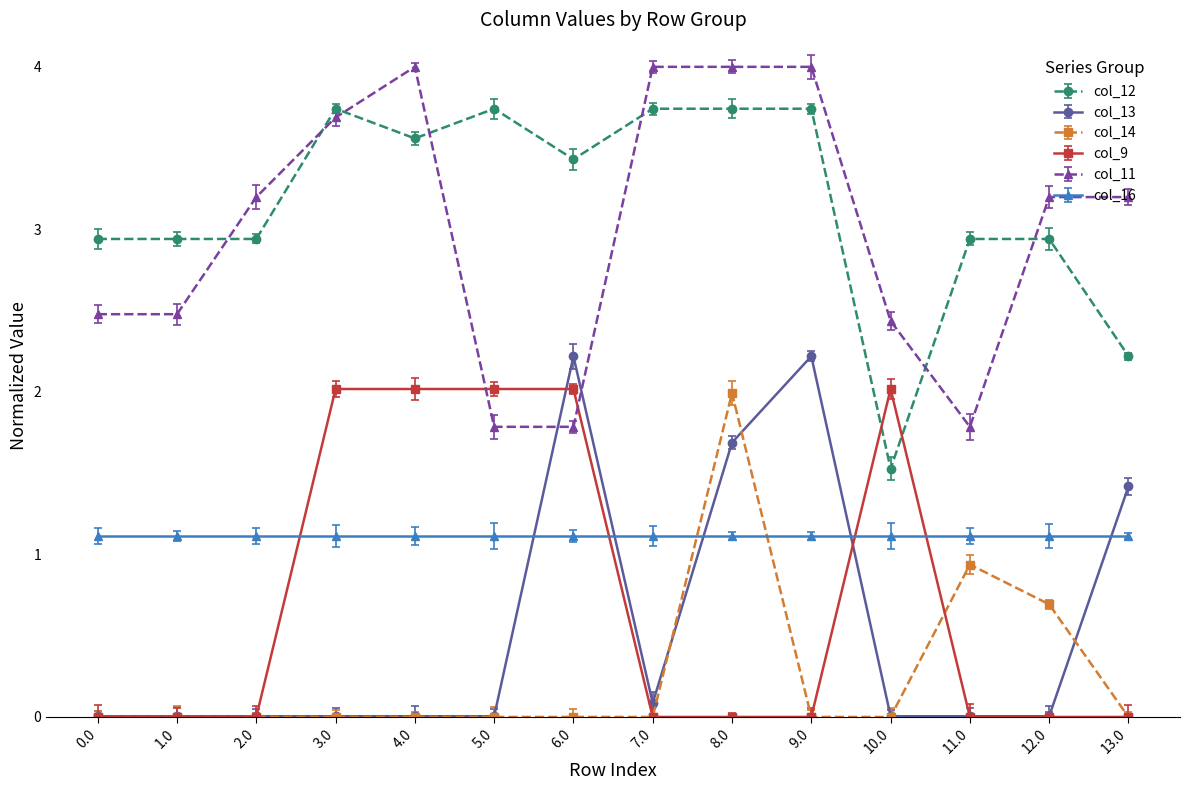

How many values in col_14 are above zero?

3